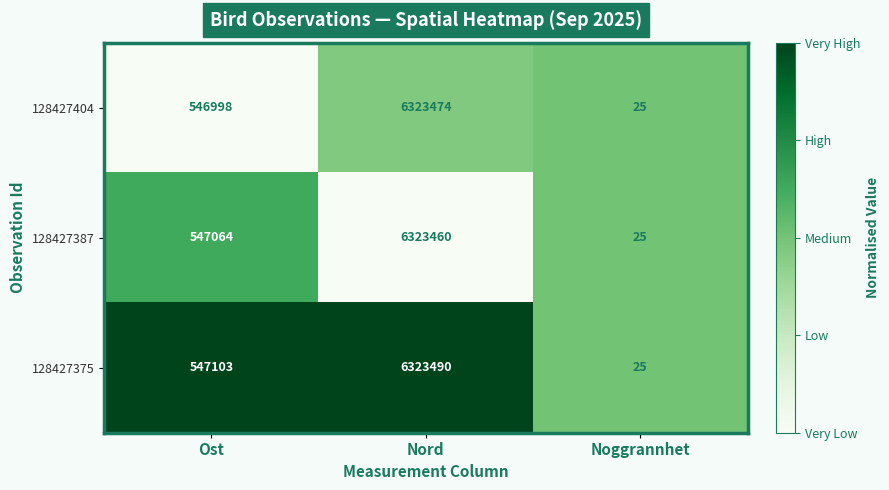

Which series has the largest total across all categories?

128427375